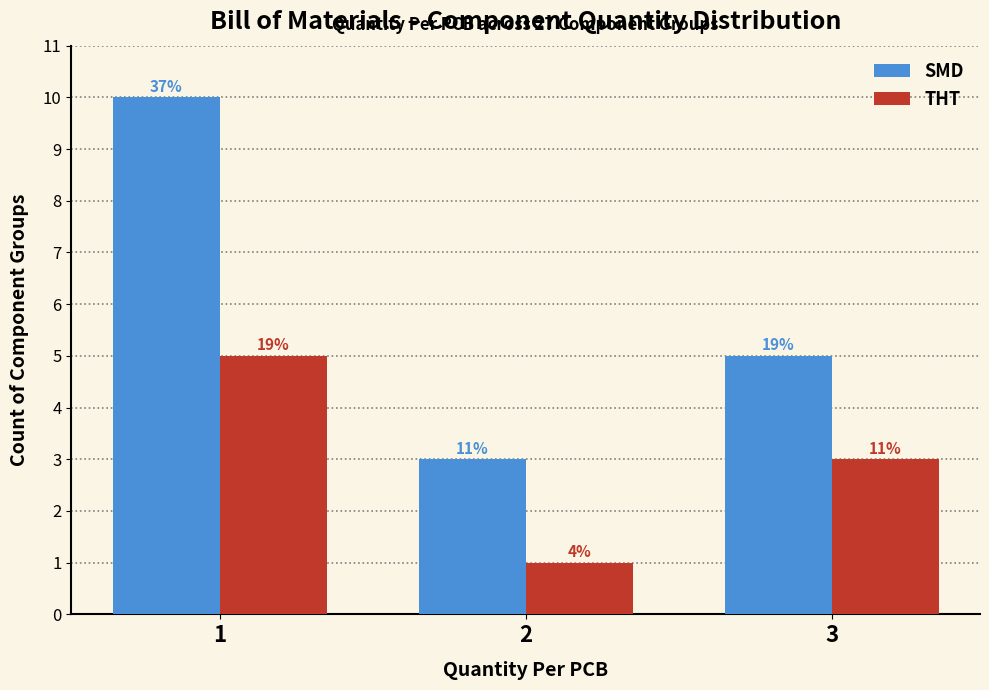

How many bars are there in each group?

2